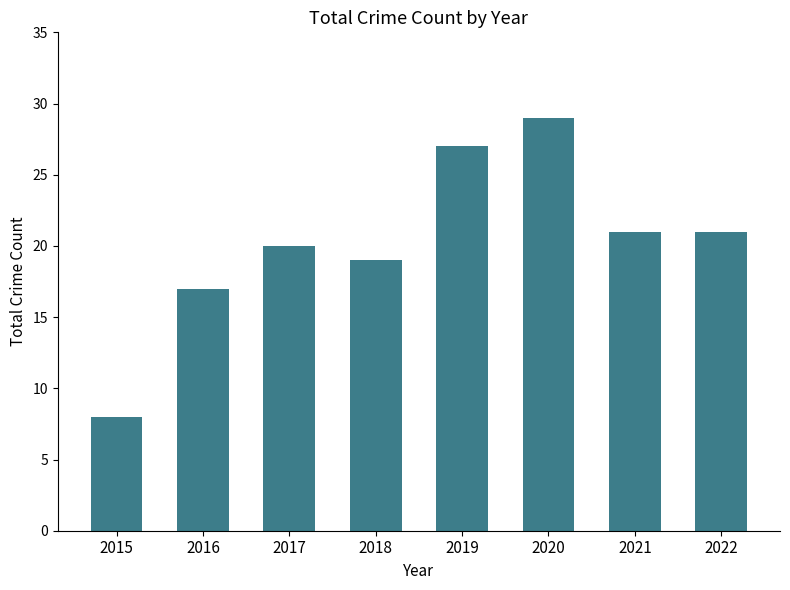

Are the bars grouped side by side (vs. stacked)?

No